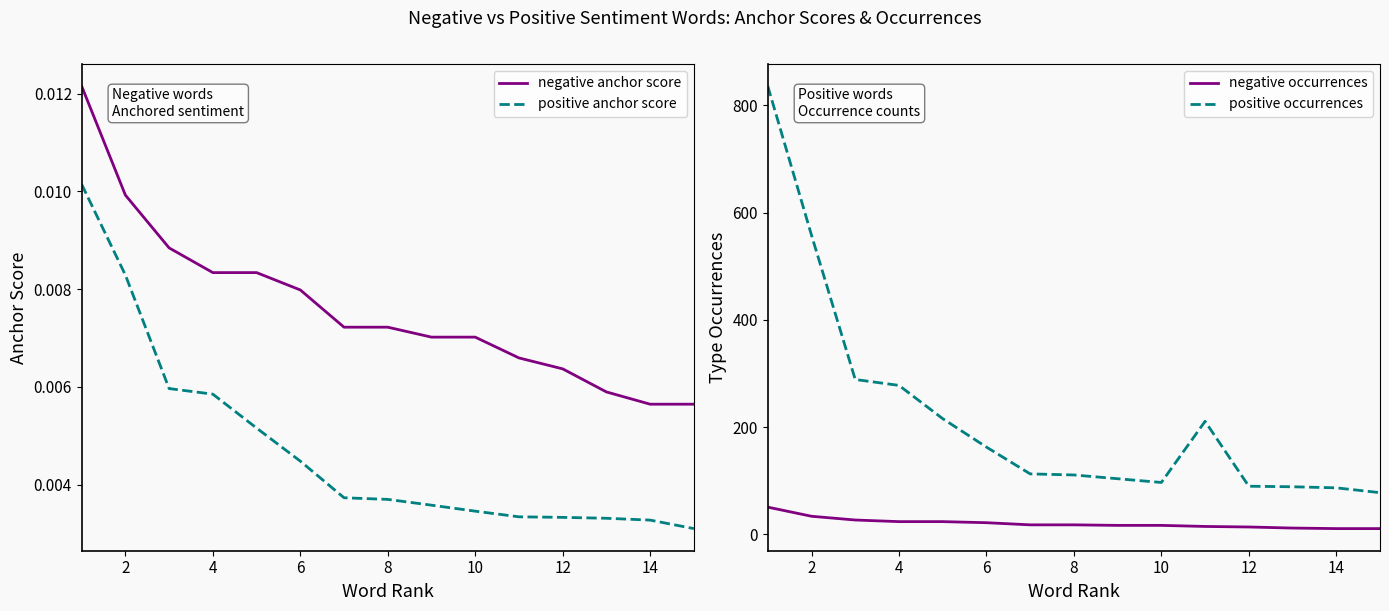

True or false: positive anchor score and positive occurrences intersect in this chart.

False